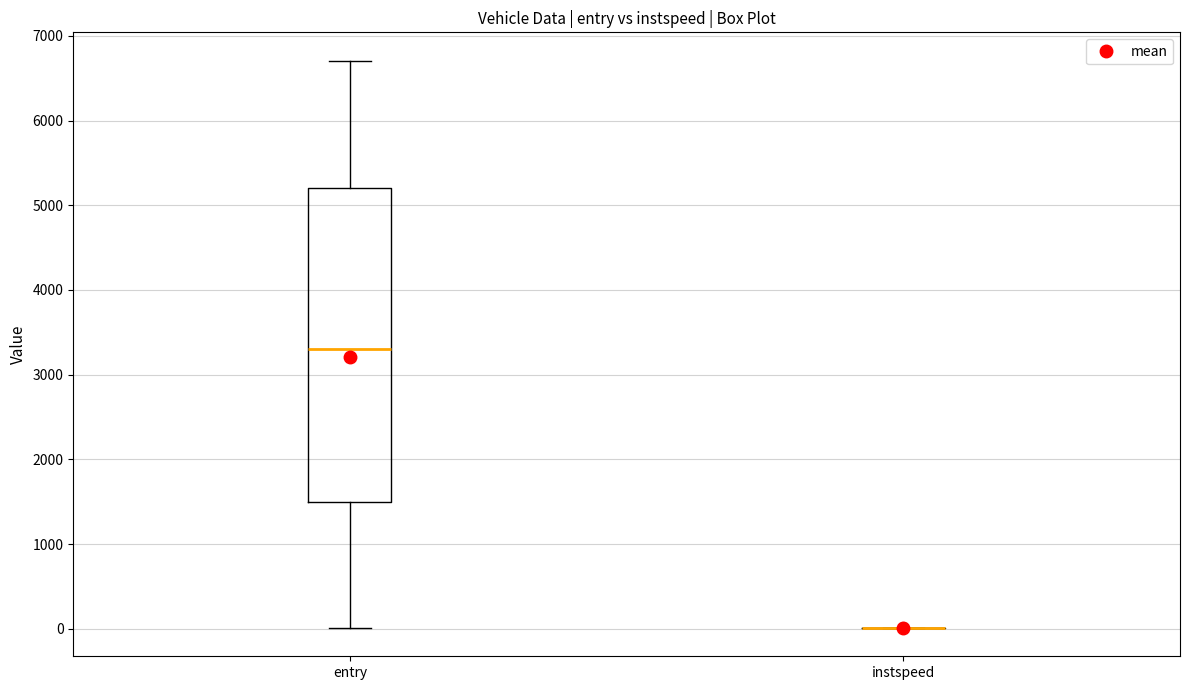

Reading left to right, read every box against the y-axis: the position of its median line, the range the box covers, and the ends of its whiskers. The values are not printed on the chart, so give them approximately, as read against the axis.

entry: median 3300, box 1500 to 5200, whiskers 0 to 6700
instspeed: box collapsed to a line at 0, whiskers 0 to 0